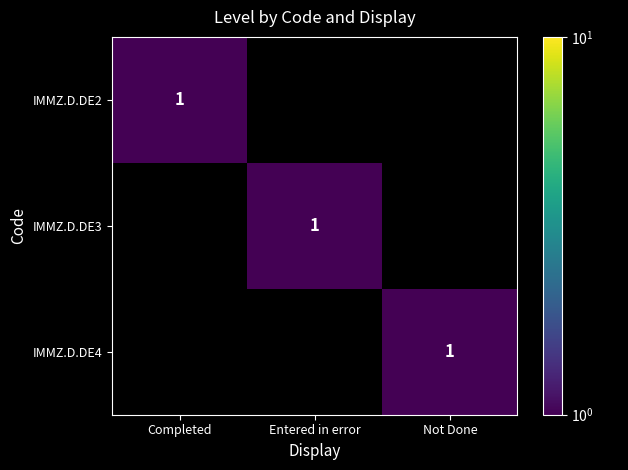

At how many categories does at least one series exceed 0?

3